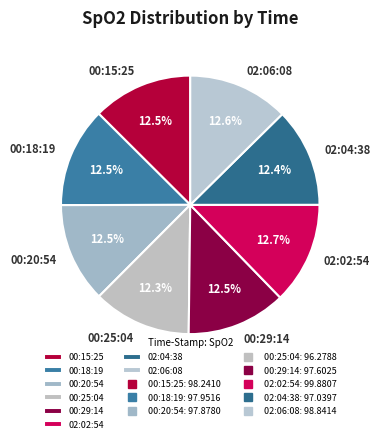

Does 02:02:54 represent more than half of the total?

No